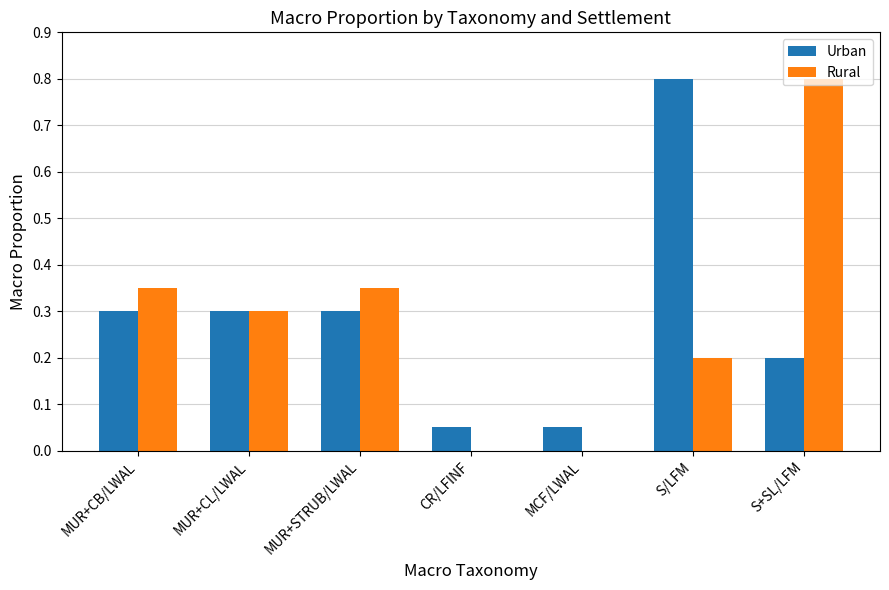

What is the sum of all Rural values?

2.0